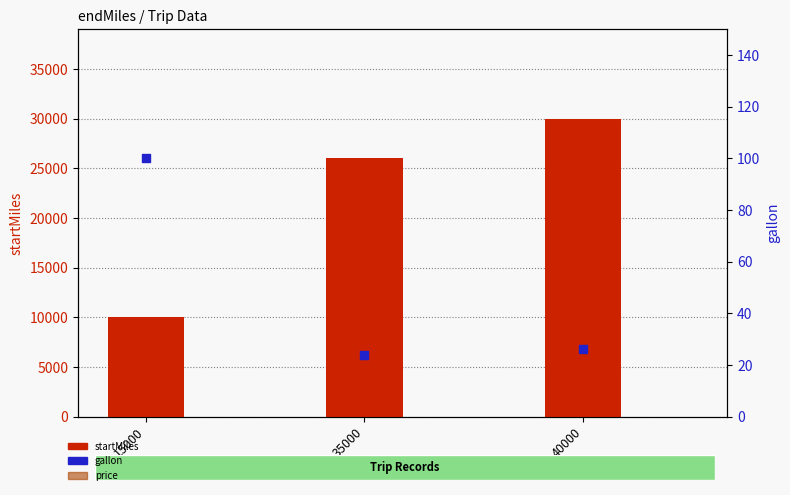

At which category is the sum across all series the highest?

40000